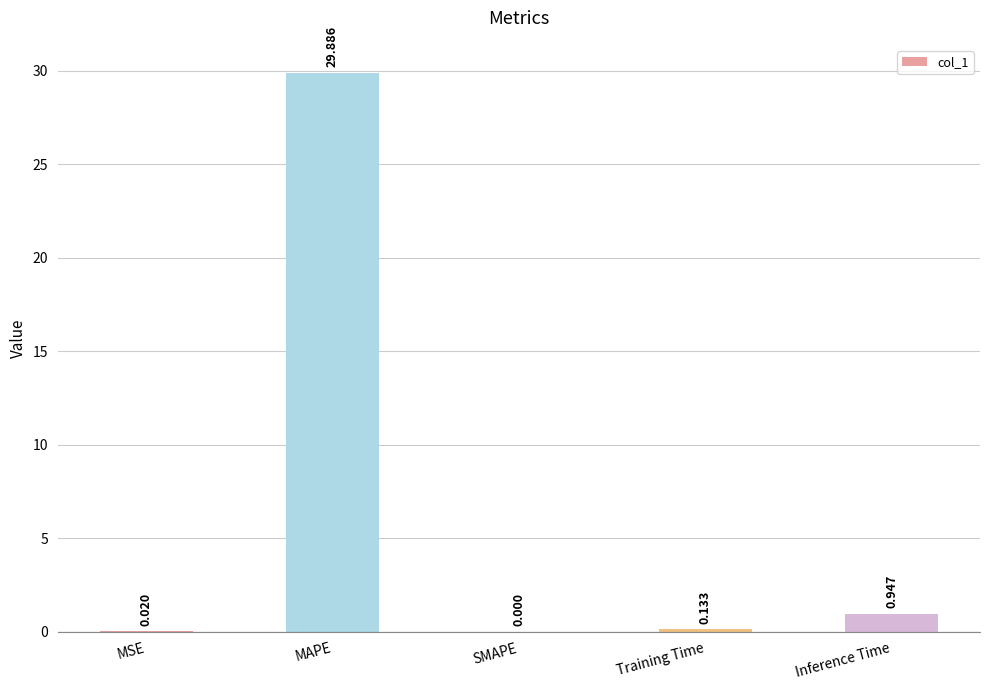

Where is the data nearest to the value 14?

Inference Time